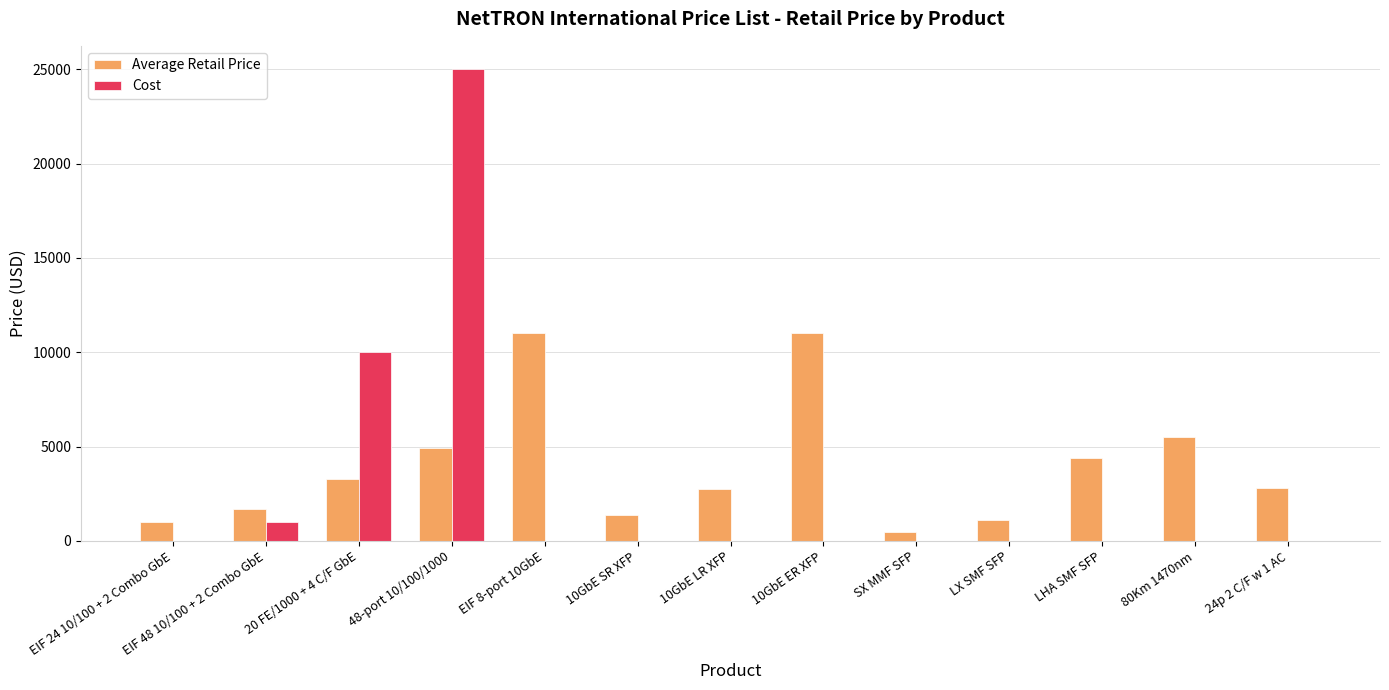

How many groups of bars are there?

13